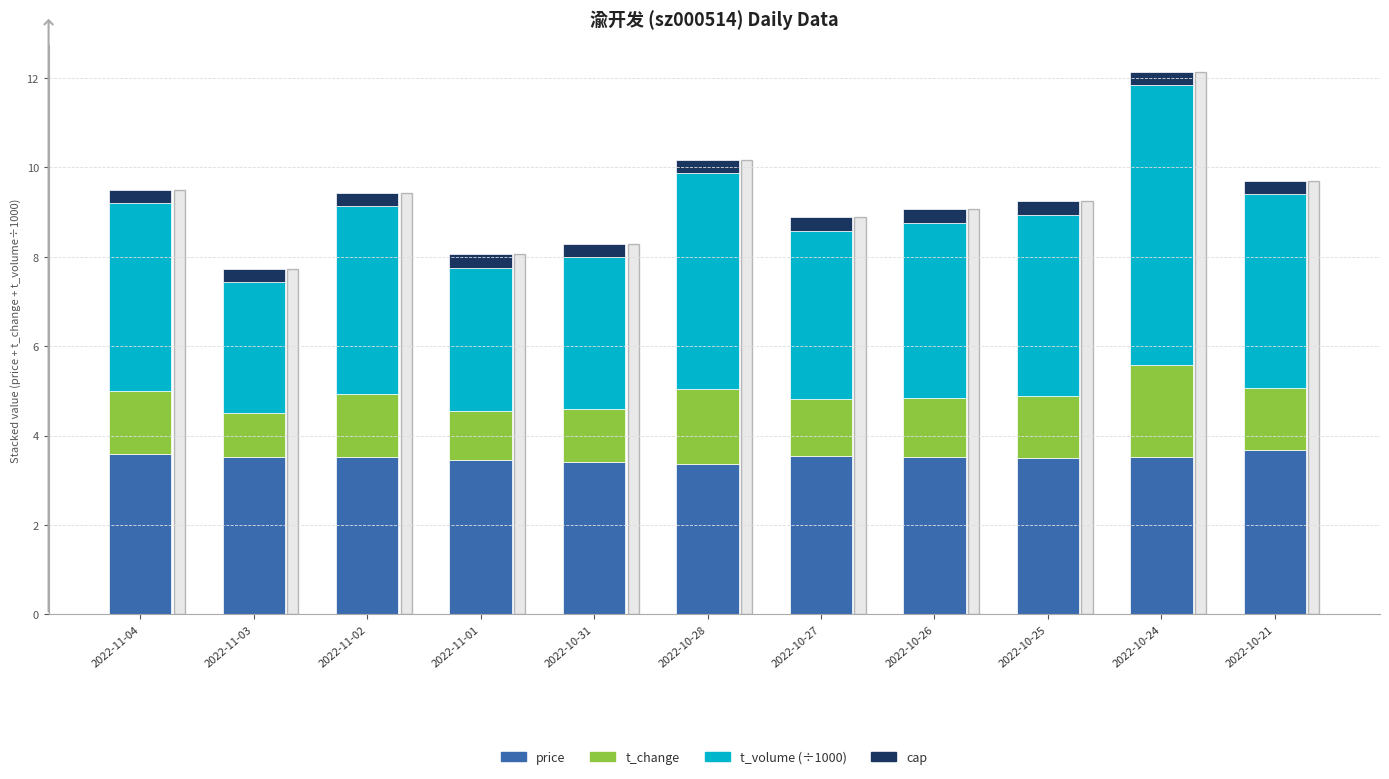

Does the chart contain any negative values?

No